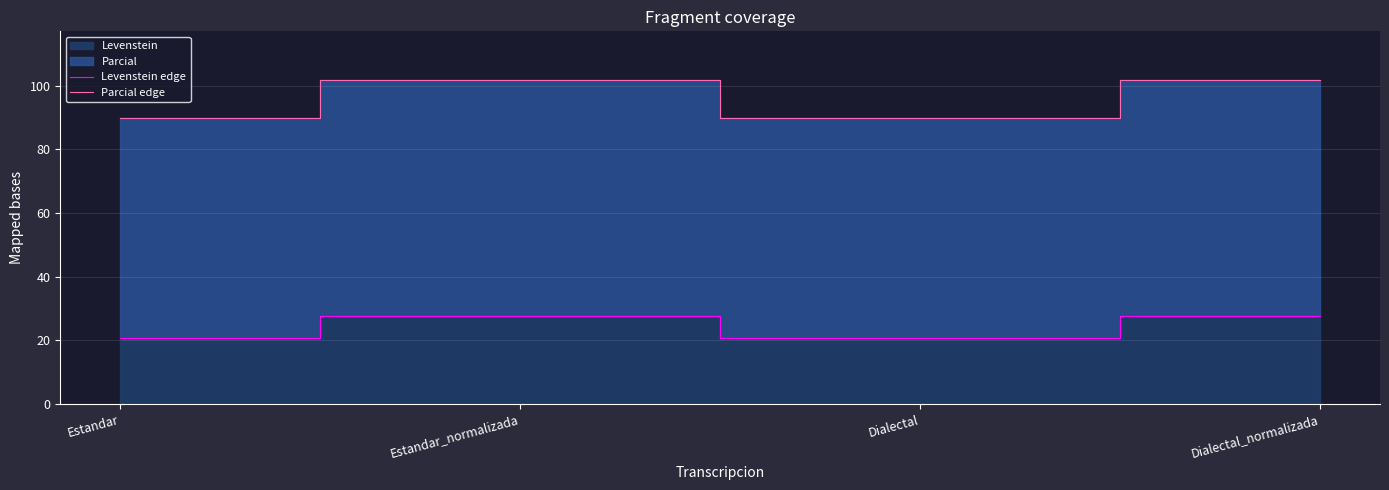

What is the difference between the highest and lowest values at Estandar?

69.0